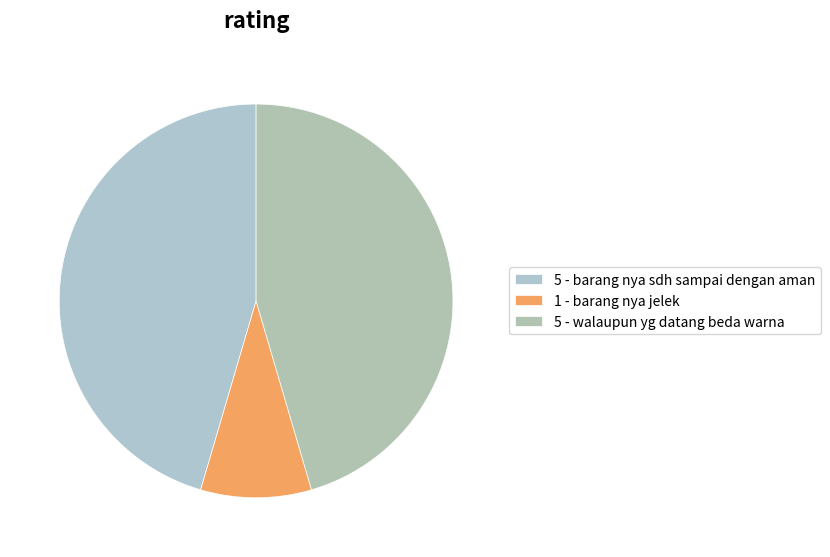

Is it true that 5 - walaupun yg datang beda warna is 53% of the pie?

False